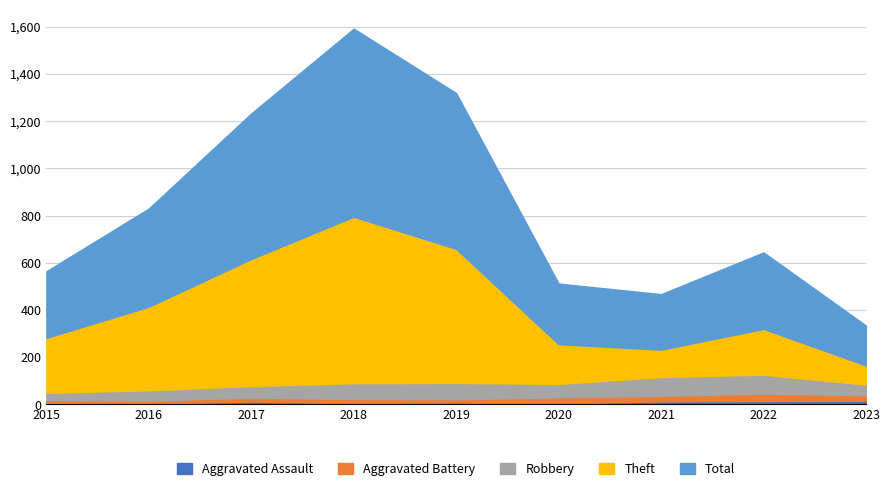

Does the chart have visible grid lines?

Yes